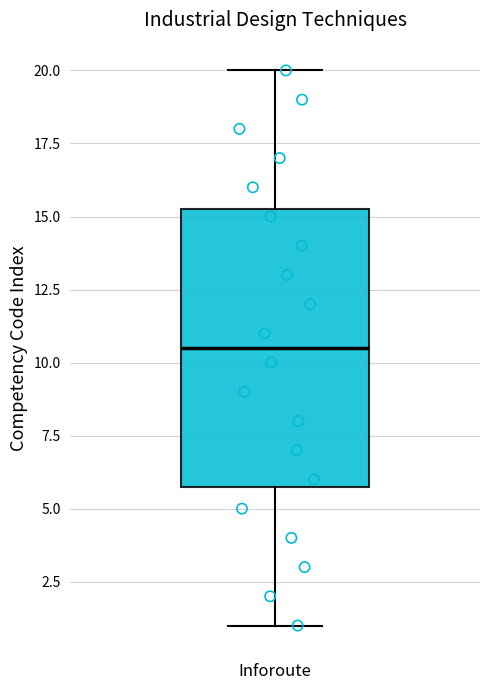

Where is the upper edge of the box for Inforoute on the y-axis? The values are not printed on the chart, so give them approximately, as read against the axis.

15.5